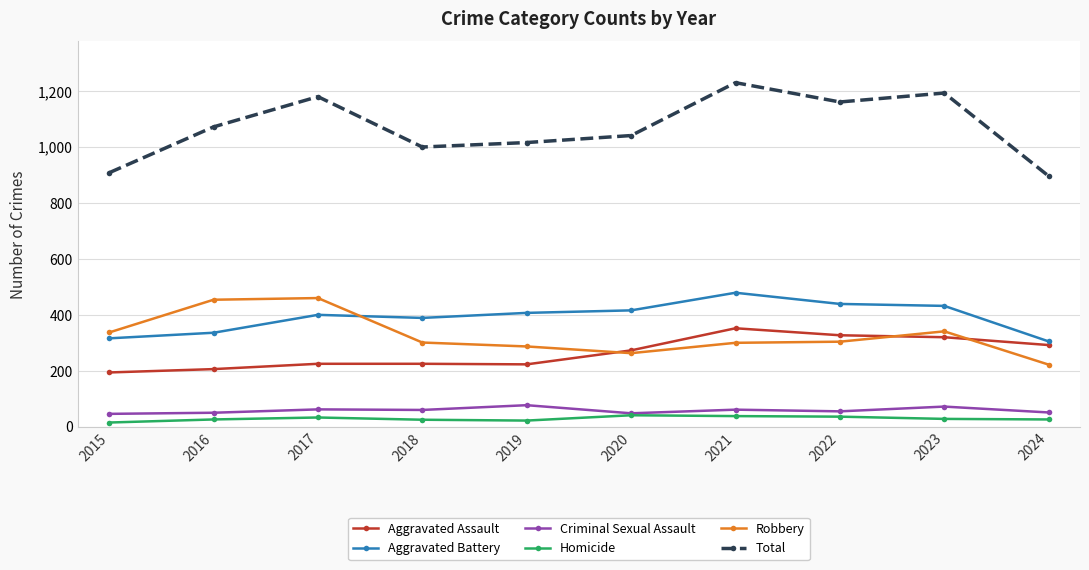

At which category does the chart reach its peak across all series?

2021